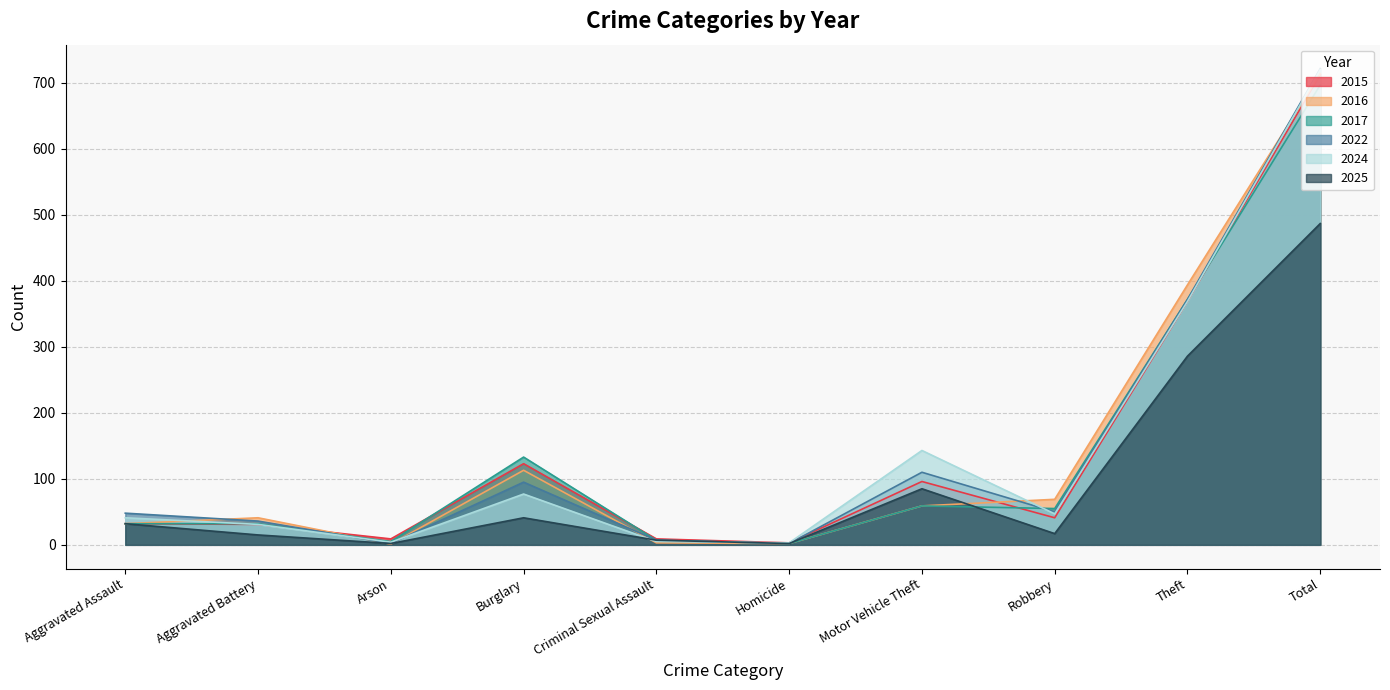

What is the difference between the second highest and second lowest values in the 2015 series?

360